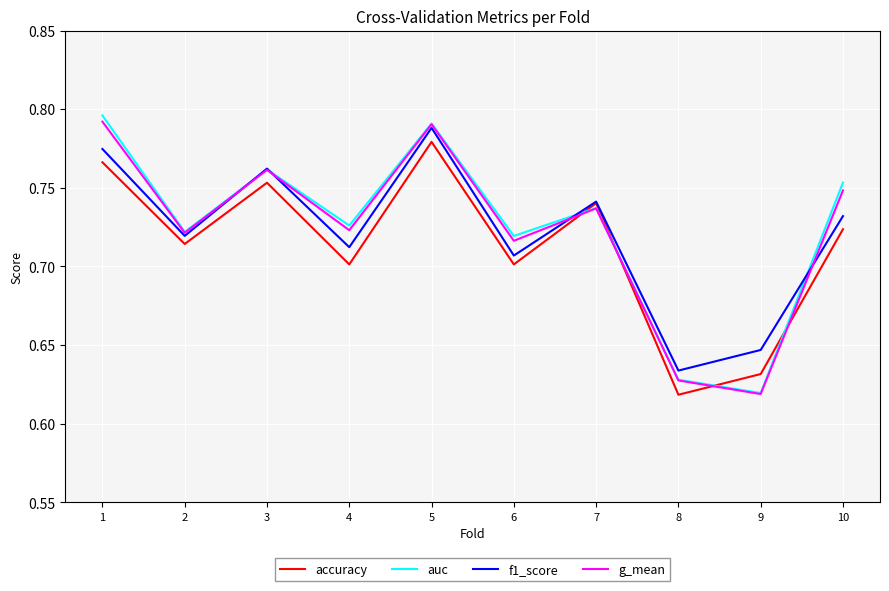

How many lines are shown in the chart?

4